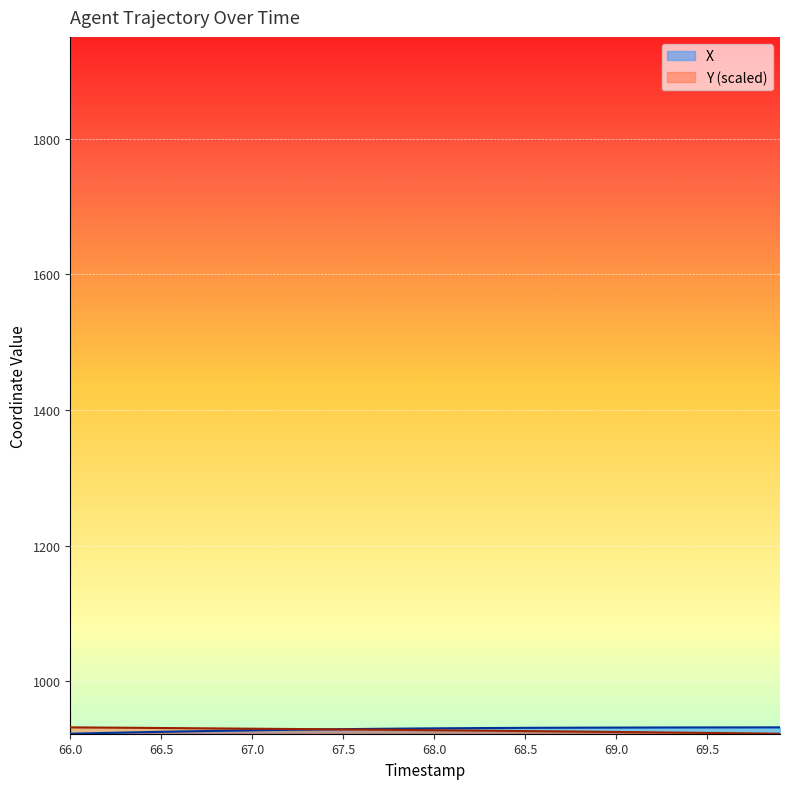

At which label does Y first exceed 928?

66.0